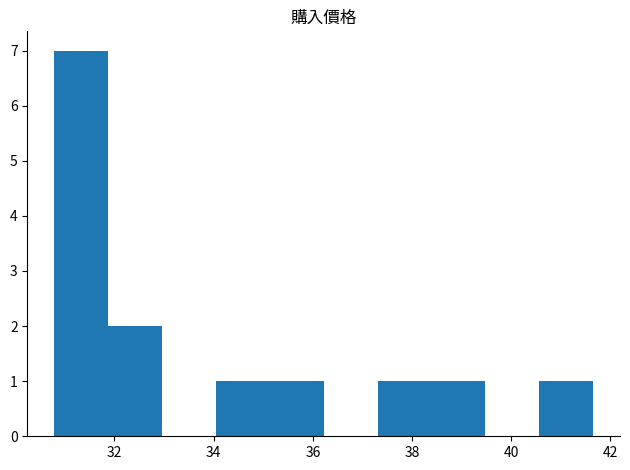

Reading left to right, list every bar in this chart as the range it spans on the x-axis followed by its height. Neither the bar edges nor the heights are printed on the chart, so give them approximately, as read against the axes.

30.8 to 31.8: 7
31.8 to 33.0: 2
33.0 to 34.0: 0
34.0 to 35.2: 1
35.2 to 36.2: 1
36.2 to 37.4: 0
37.4 to 38.4: 1
38.4 to 39.4: 1
39.4 to 40.6: 0
40.6 to 41.6: 1